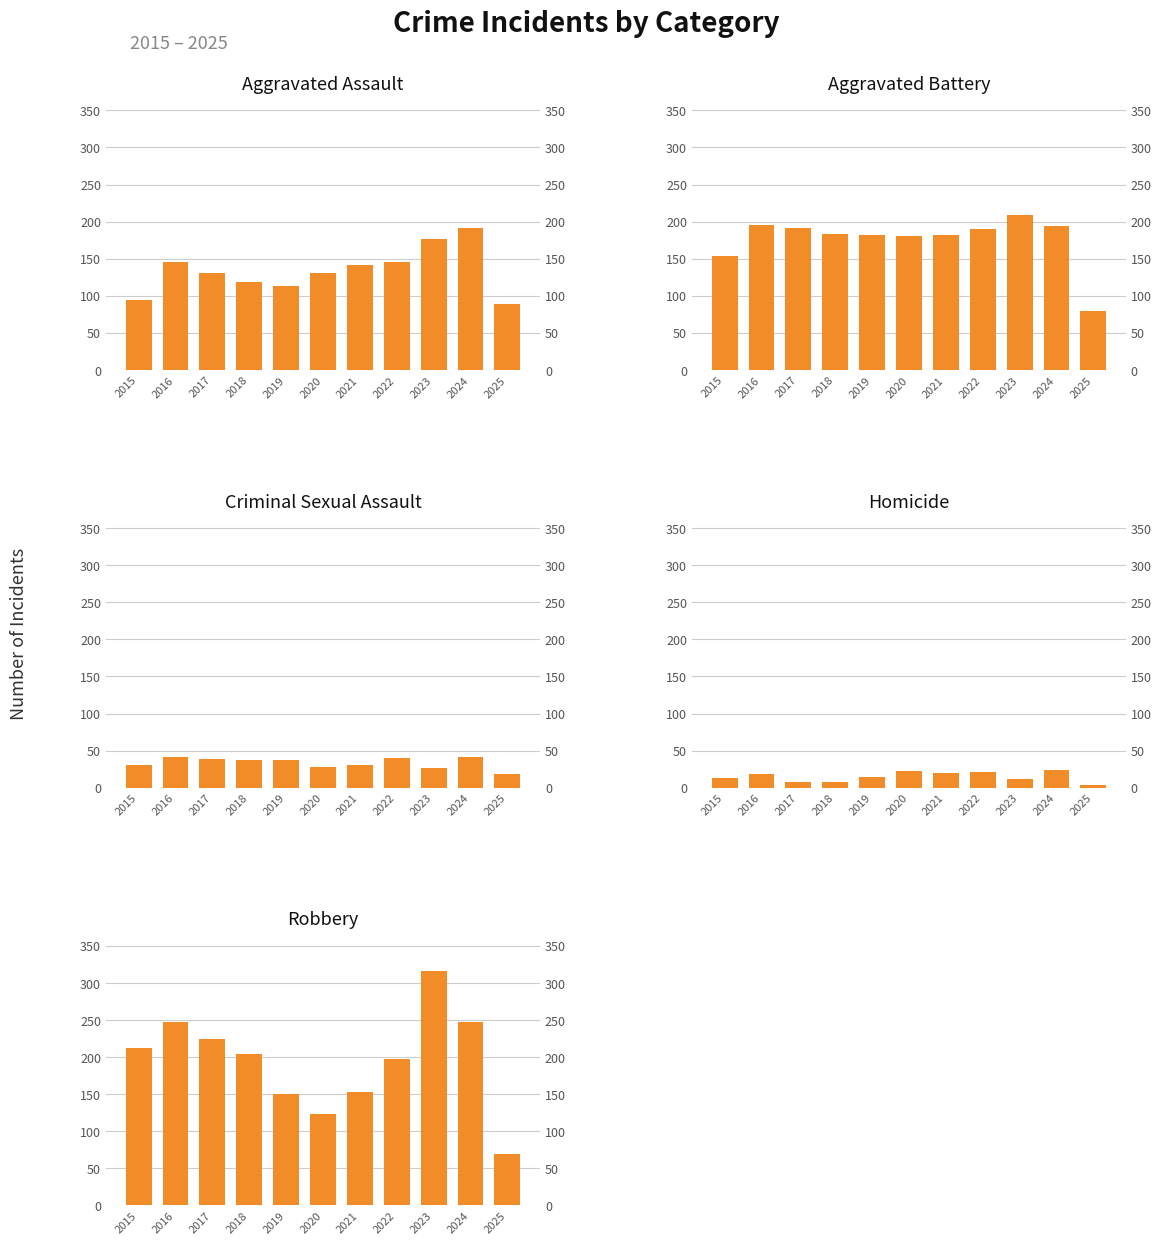

Where does the Homicide series first go above 14?

2016